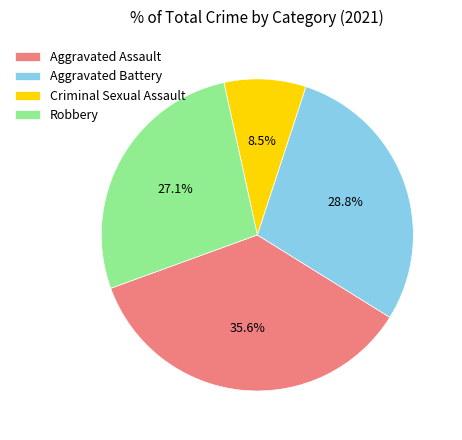

How many segments does this pie chart have?

4